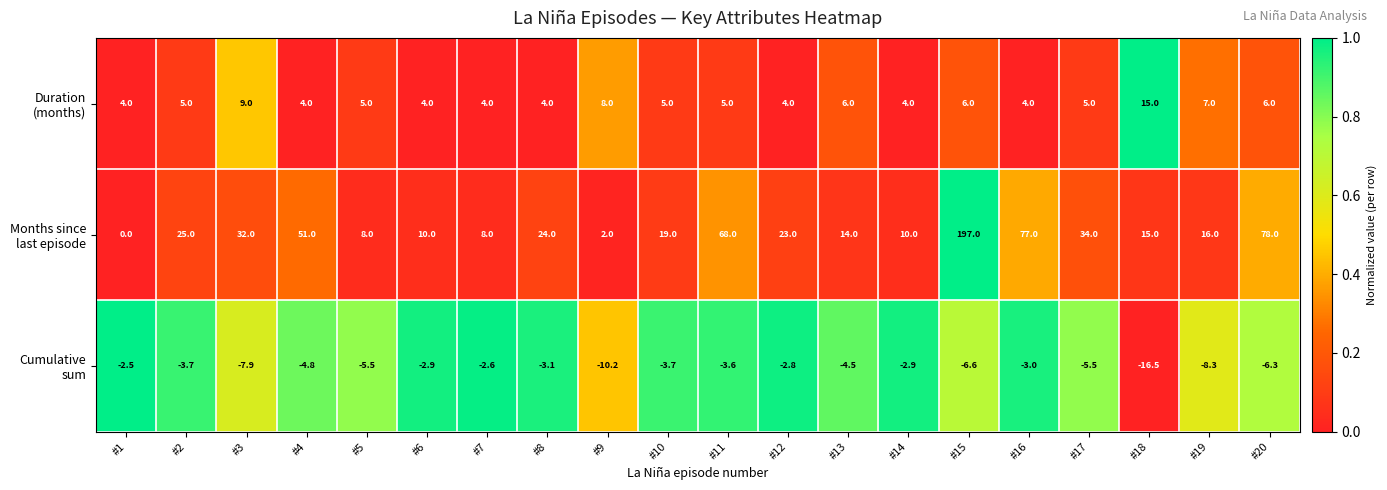

At which category is the sum across all series the highest?

#15